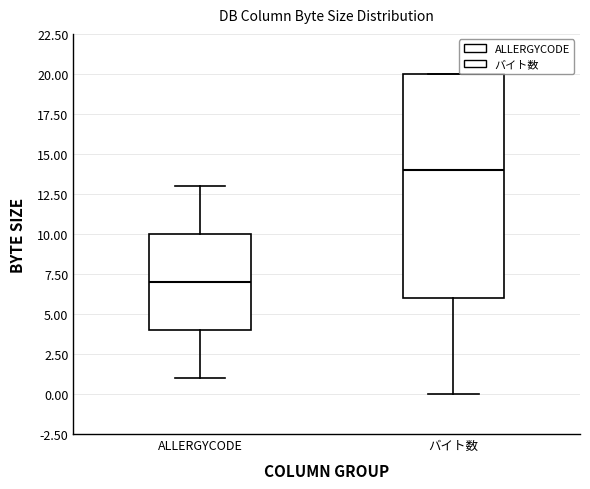

Which box's median line is the lowest?

ALLERGYCODE